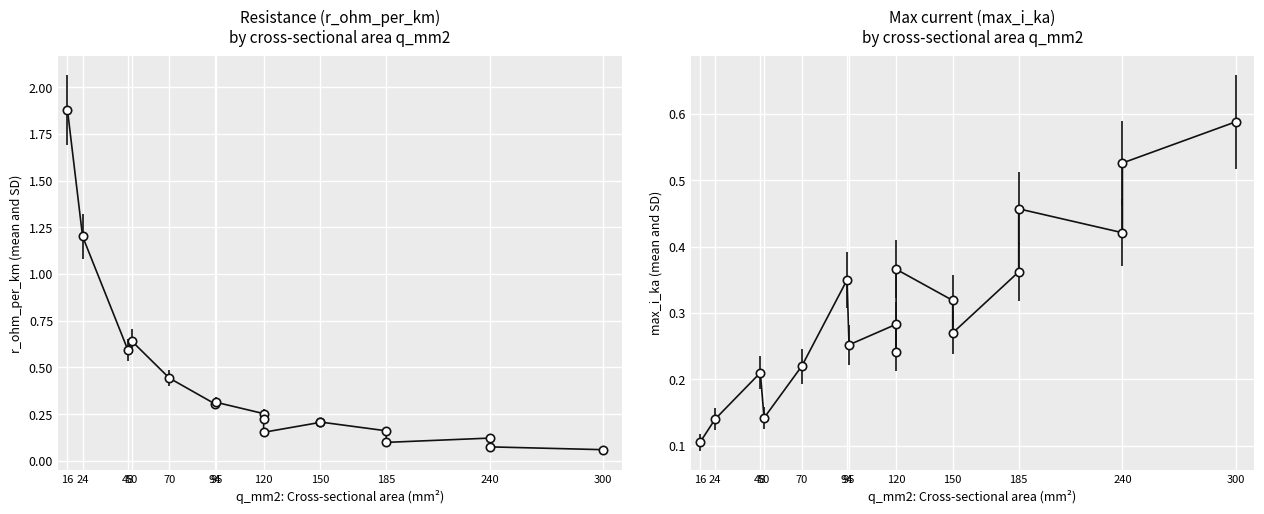

What is the sum of the max_i_ka values at 240 and 240?

0.9